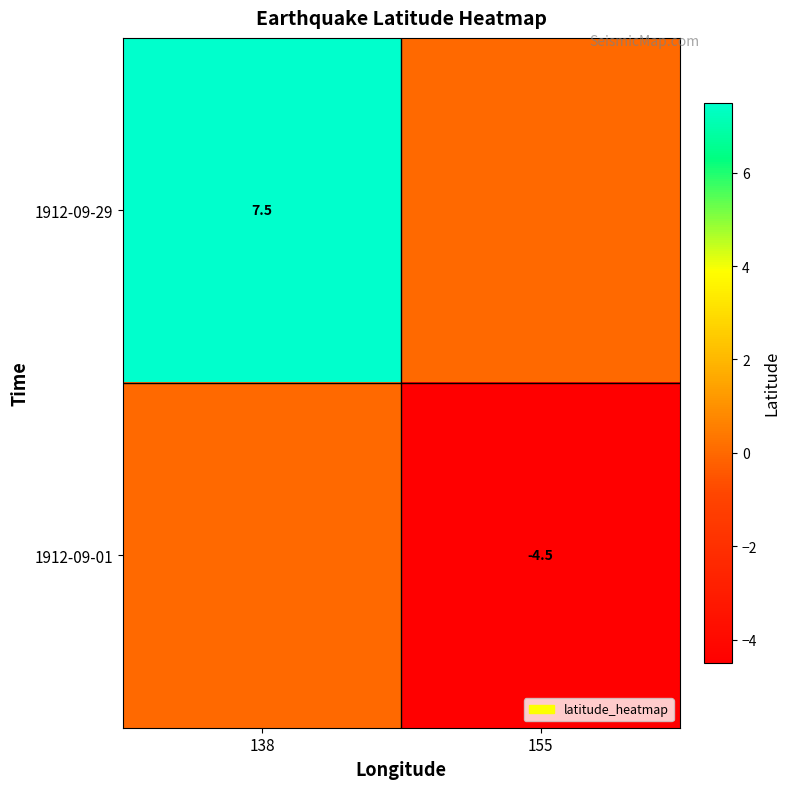

What is the total value across all series at 155?

-4.5